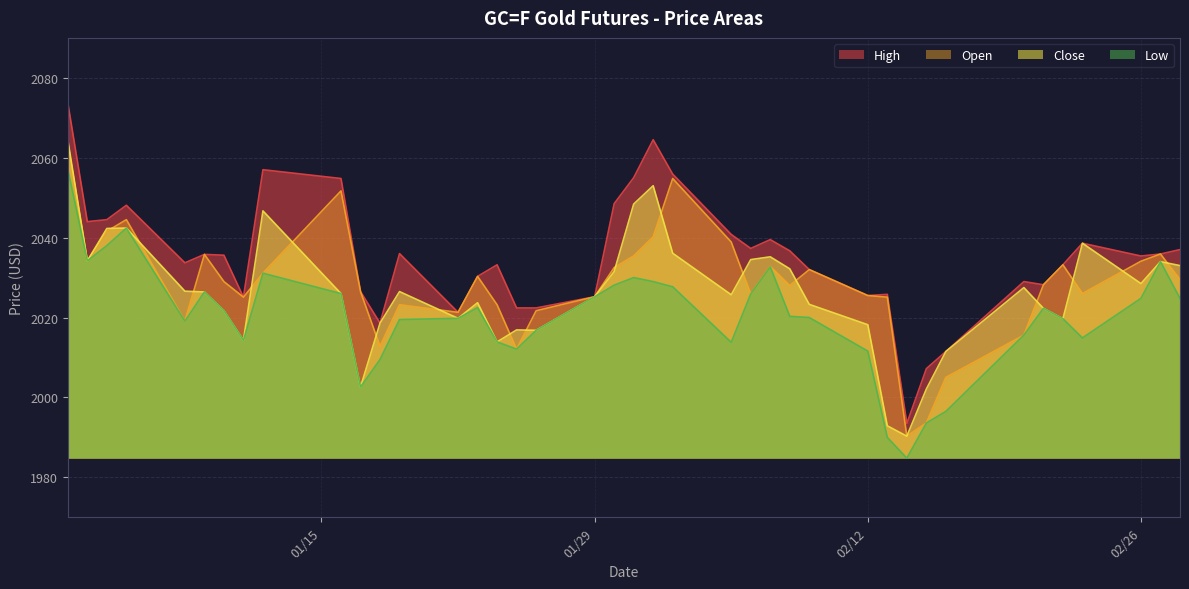

How many lines are shown in the chart?

4